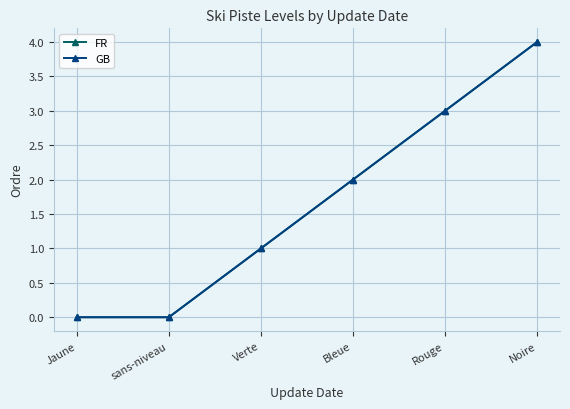

What is the difference between the second highest and minimum values in the GB series?

3